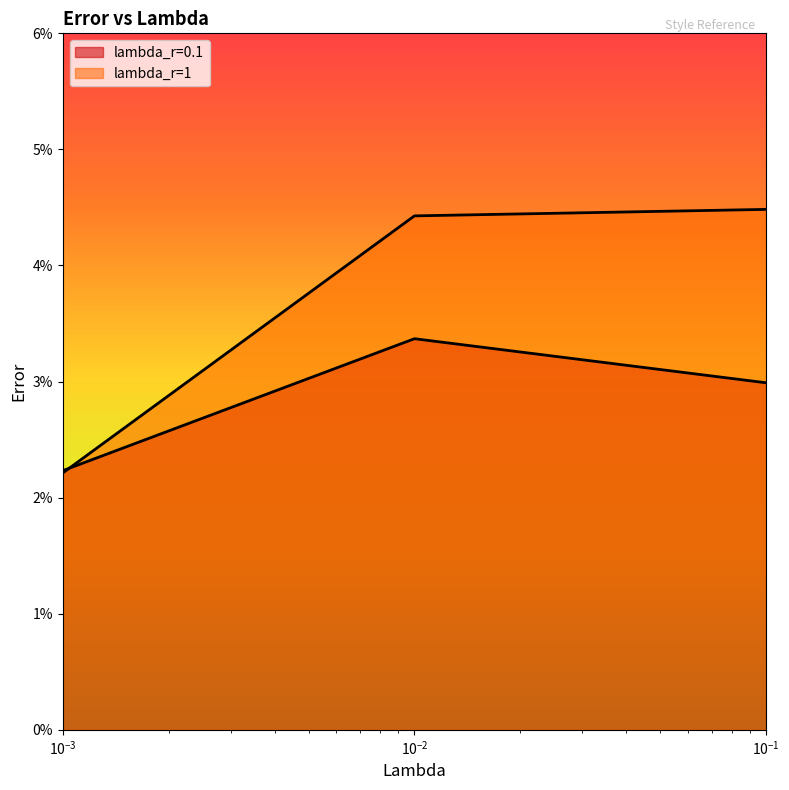

Does the chart display data point markers on the line(s)?

No